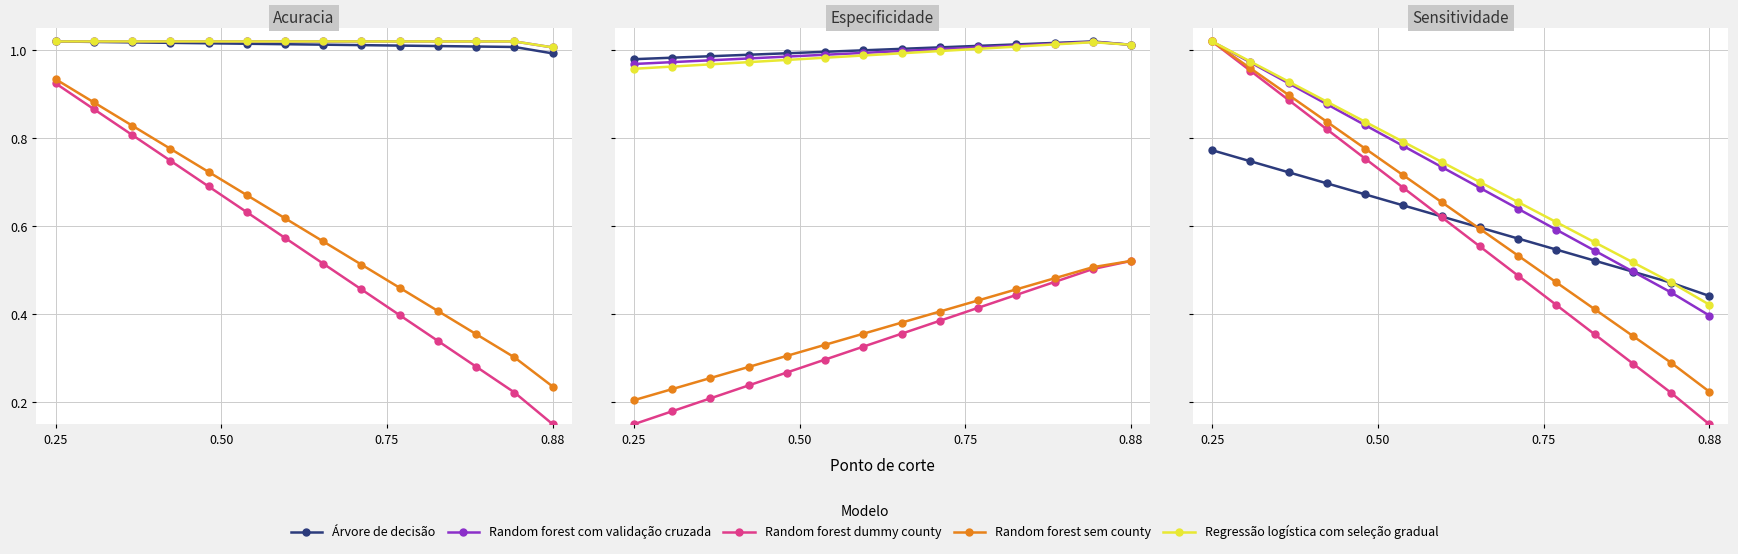

What is the label of the 2nd point from the left?

0.50